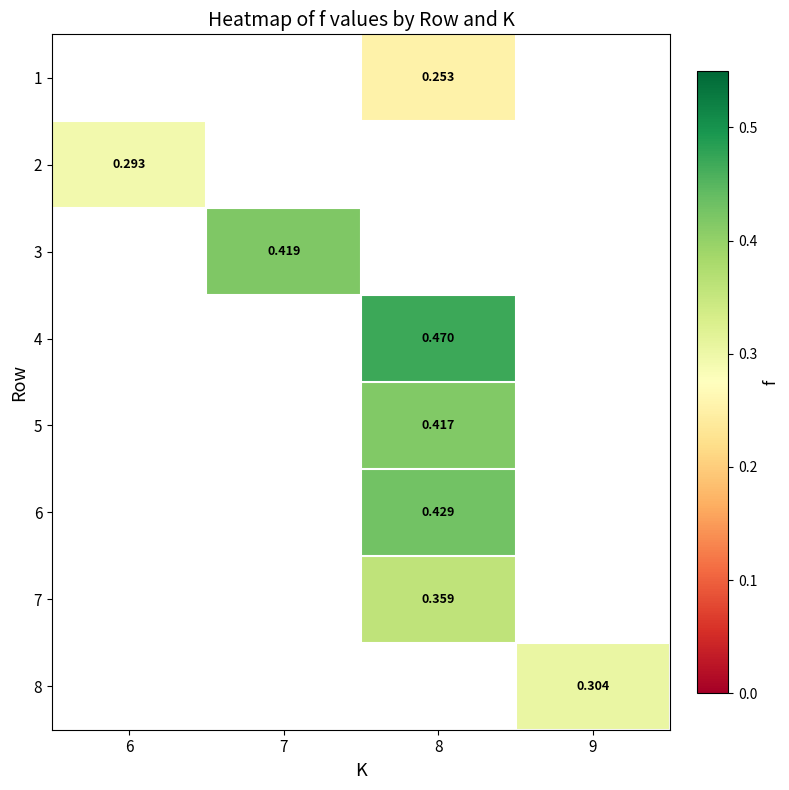

Between 8 and 9, which is larger?

9